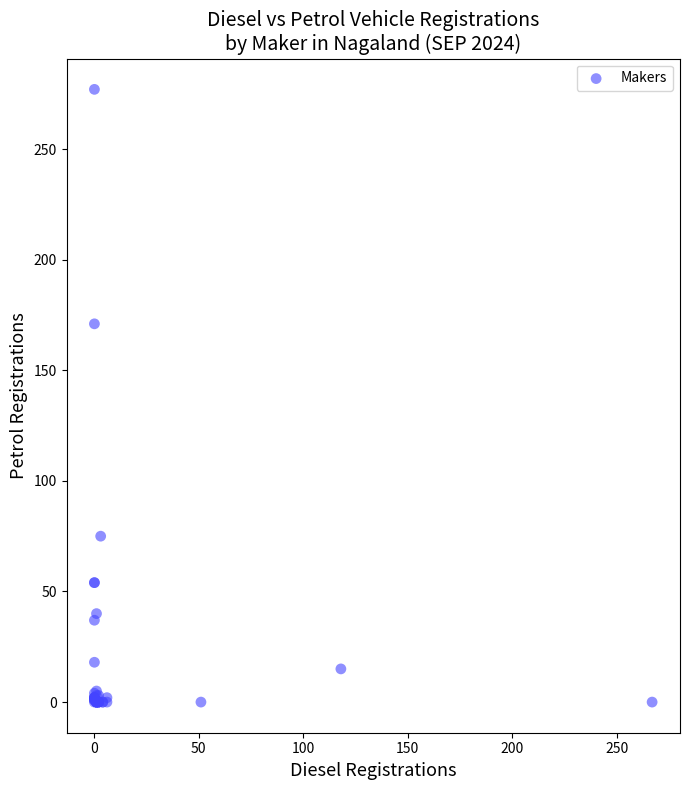

What Y value in the scatter plot is closest to 138?

171